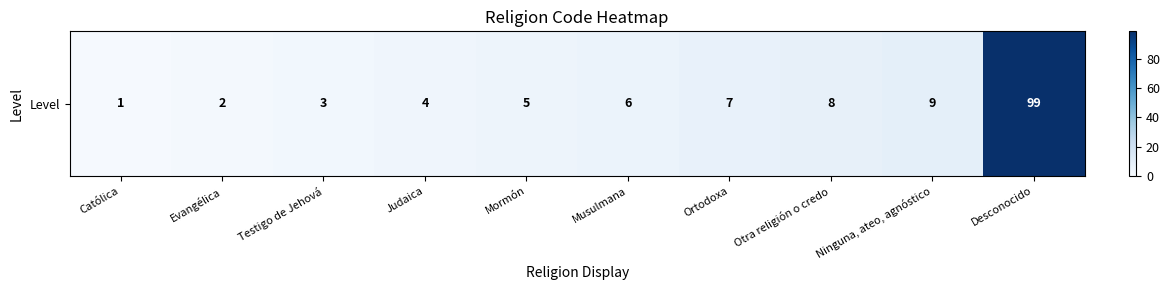

What is the smallest value displayed?

1